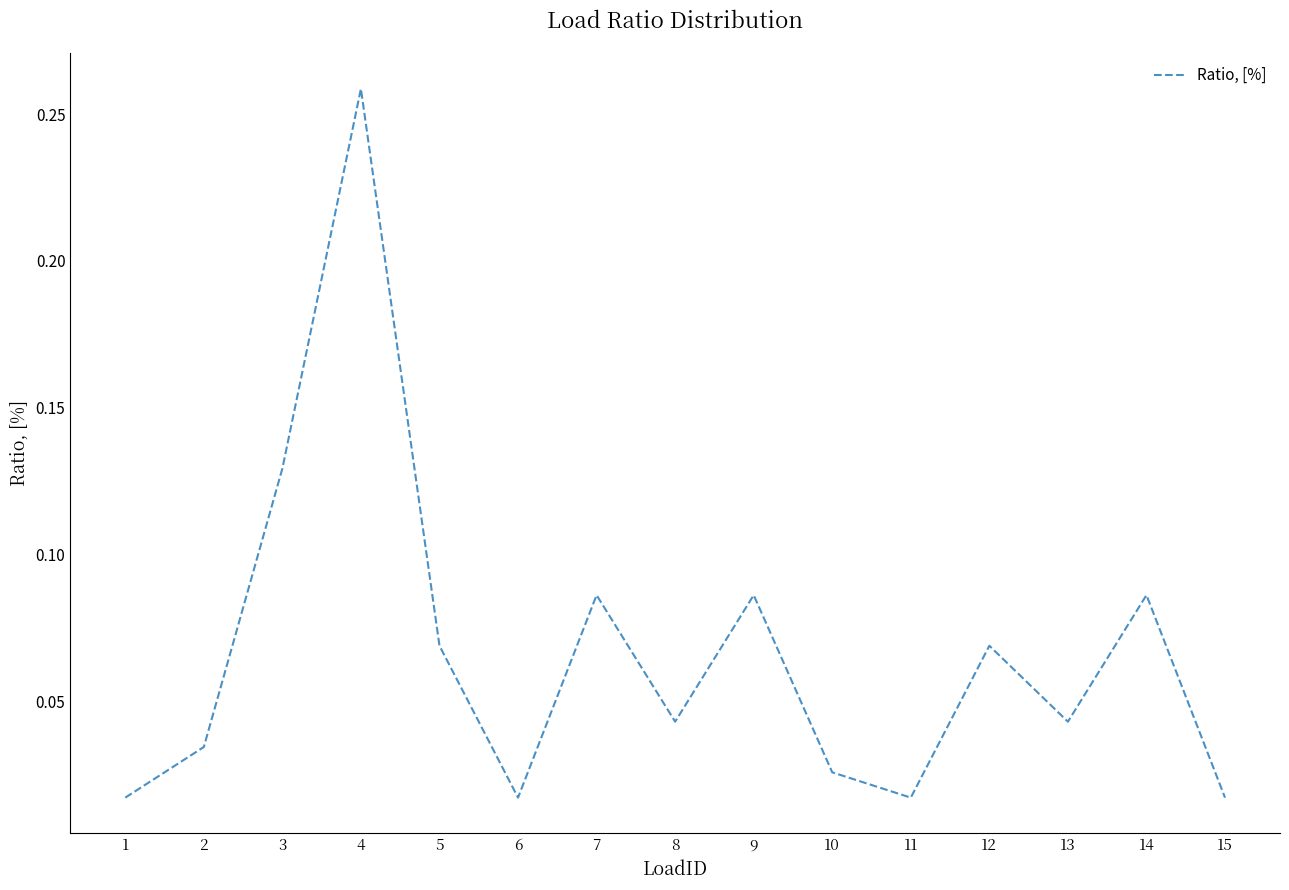

Which has a higher value, 12 or 3?

3